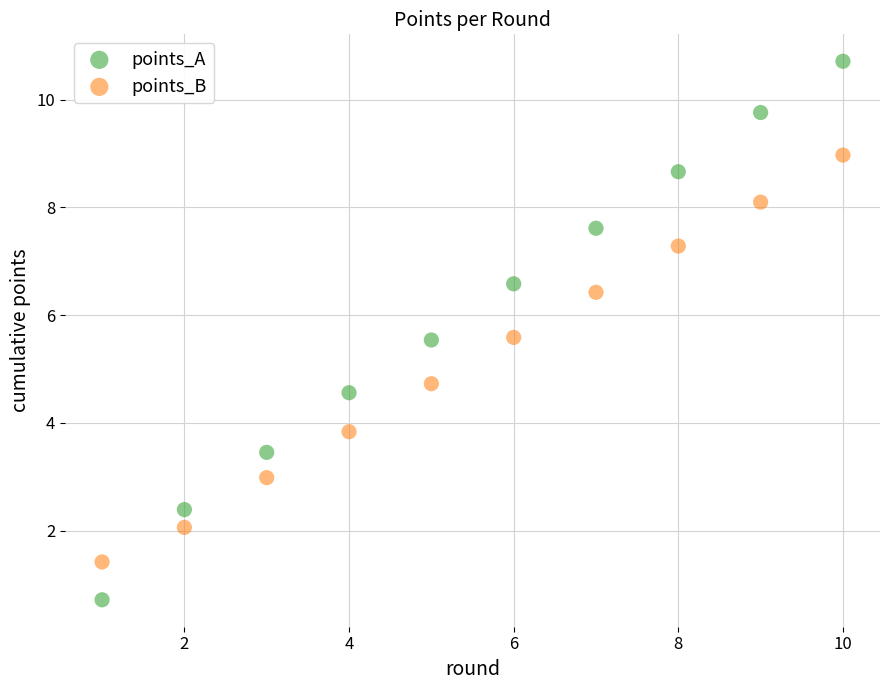

What are all the series names shown in the legend?

points_A, points_B